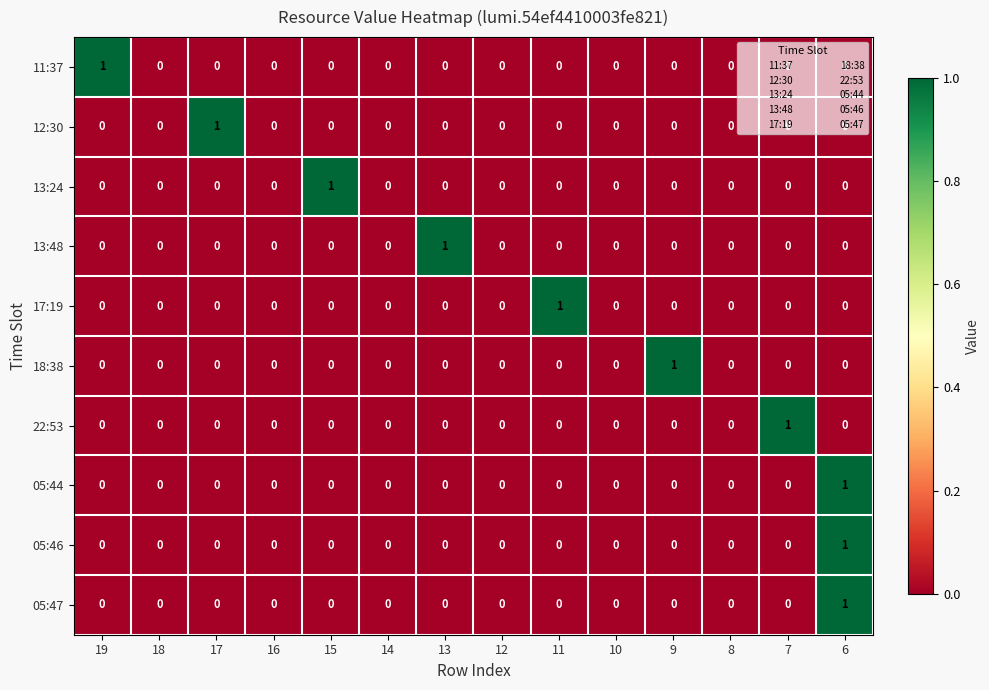

Is it true that 12:30 equals 0 at 10?

True